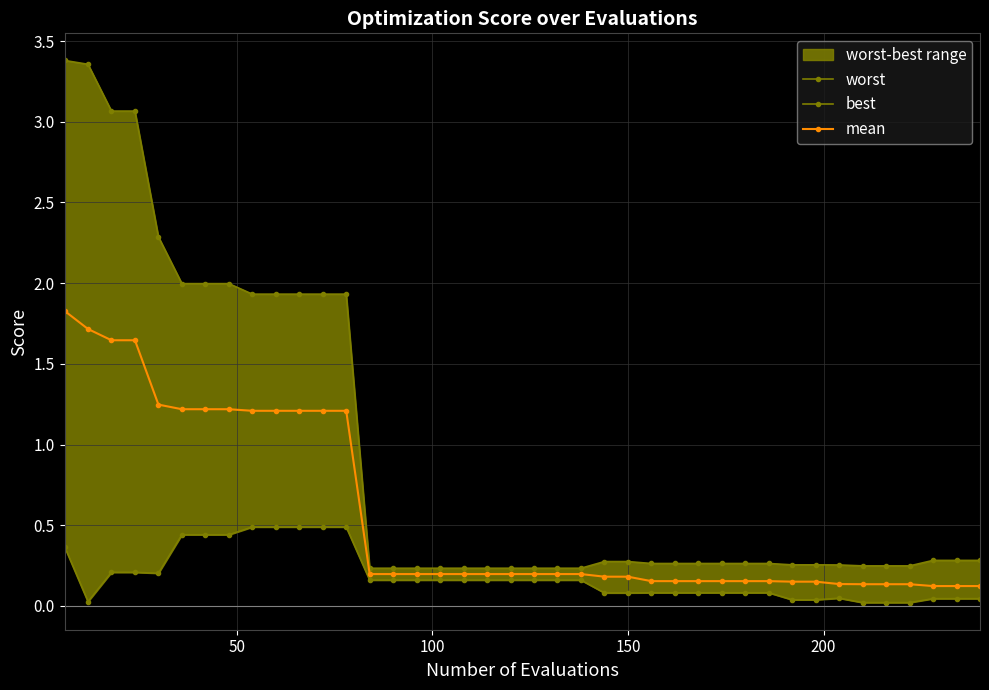

What is the maximum value for mean?

1.8